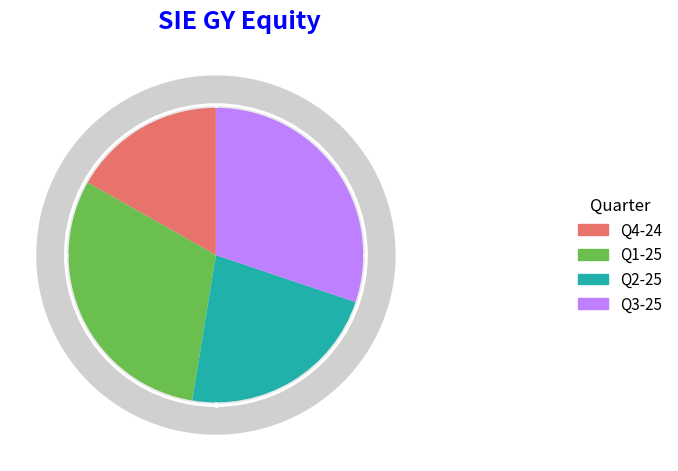

Does Q2-25 represent more than half of the total?

No